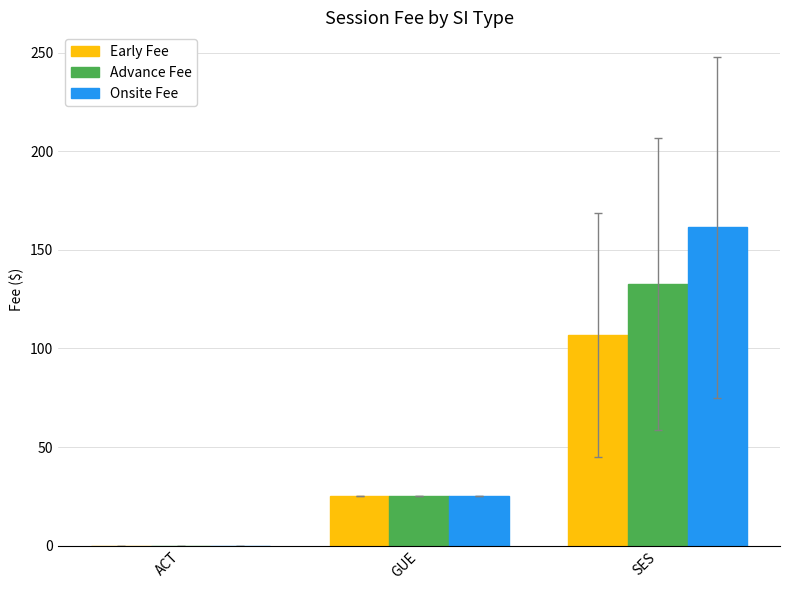

Reading left to right, list all the values displayed in this chart.

Early Fee: ACT=0.0	GUE=25.0	SES=106.8
Advance Fee: ACT=0.0	GUE=25.0	SES=132.7
Onsite Fee: ACT=0.0	GUE=25.0	SES=161.4